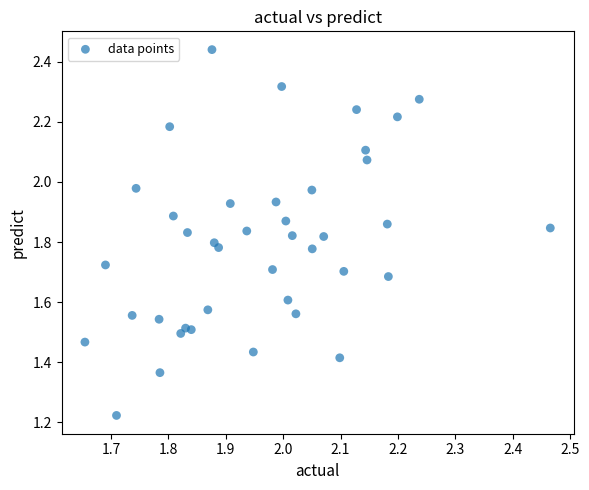

What is the range of X values (max minus min)?

0.8